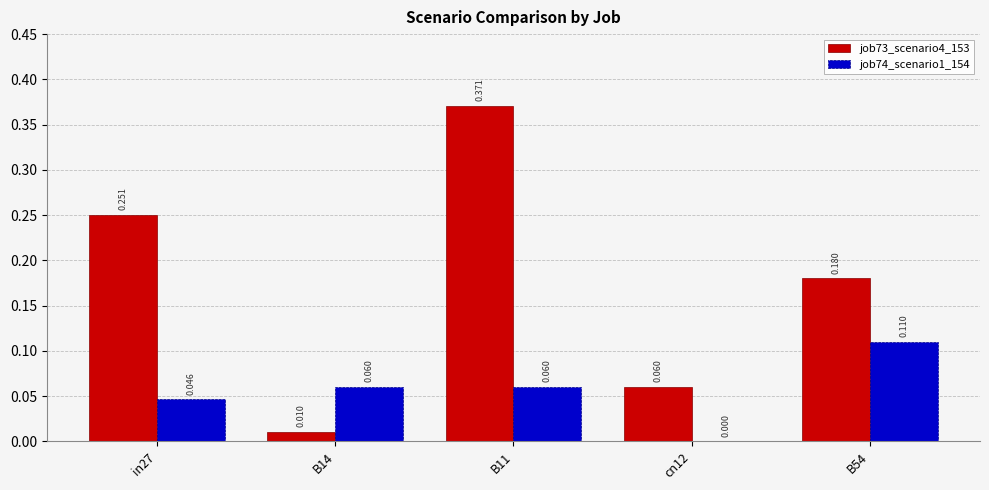

Is the value of job74_scenario1_154 at B11 greater than the value of job73_scenario4_153 at B54?

No